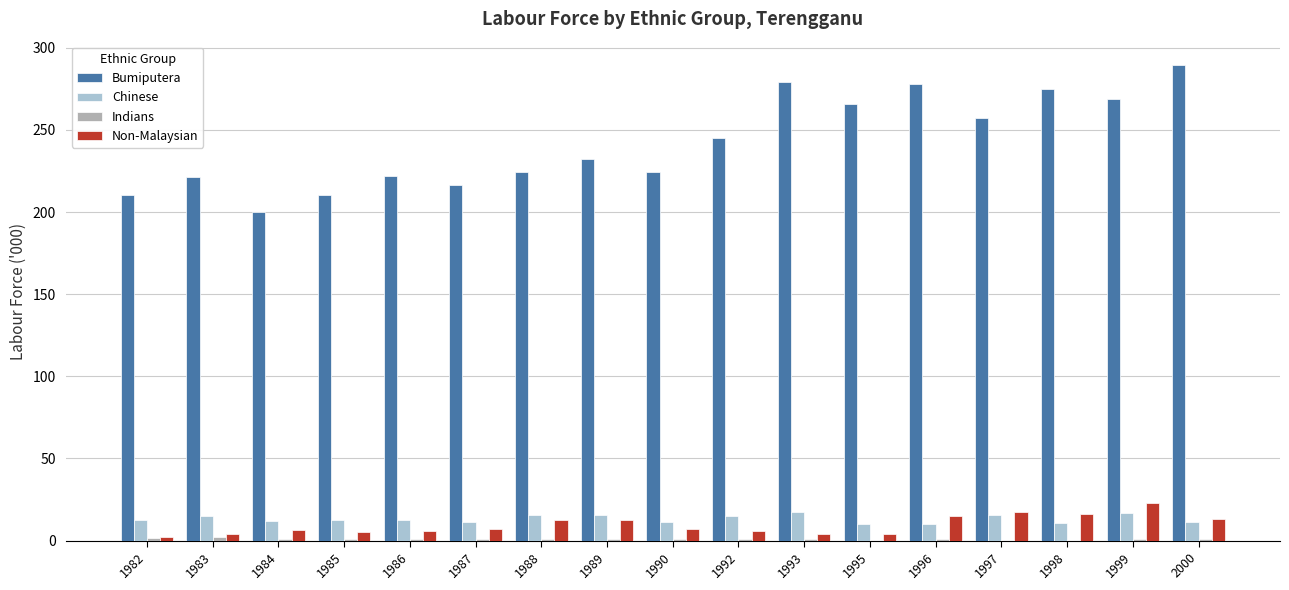

What is the sum of all Bumiputera values?

4121.7